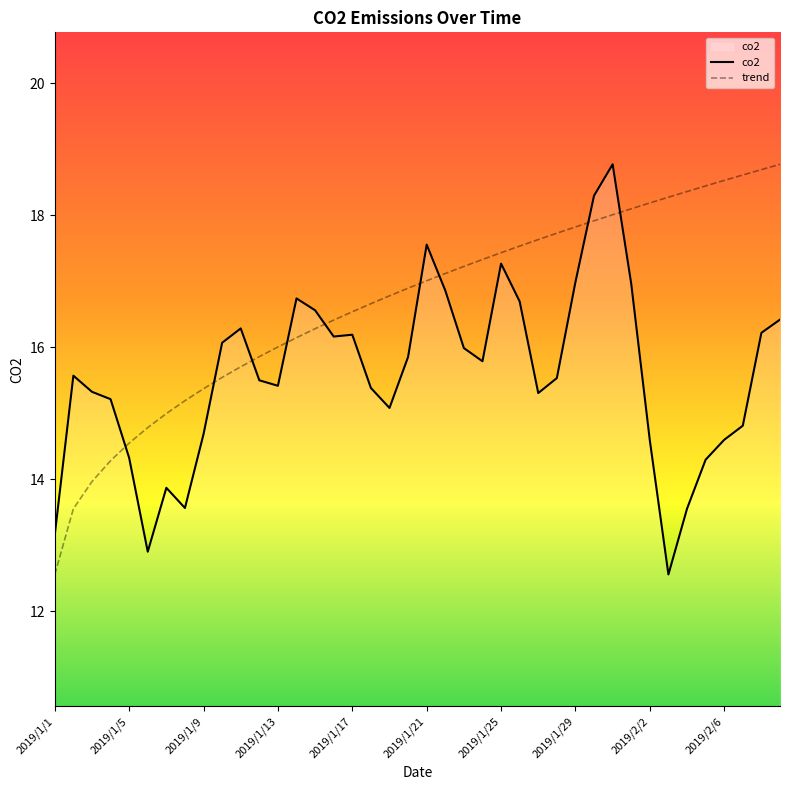

List the series in order of their overall mean, lowest first.

co2, trend